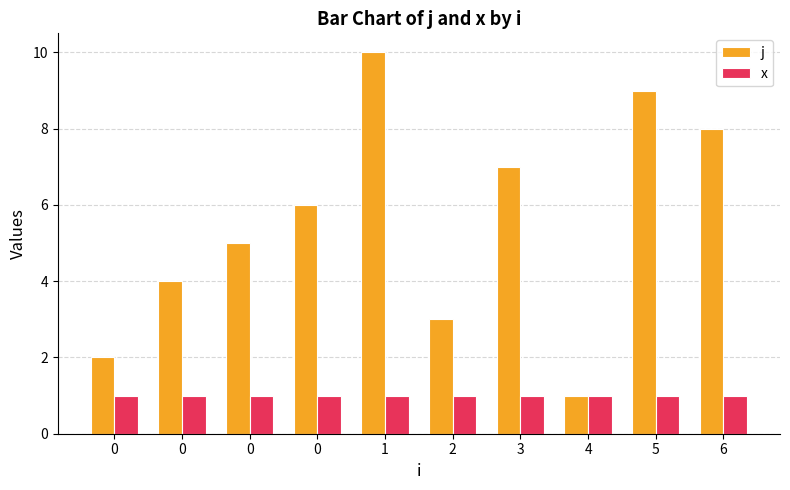

What are all the series names shown in the legend?

j, x